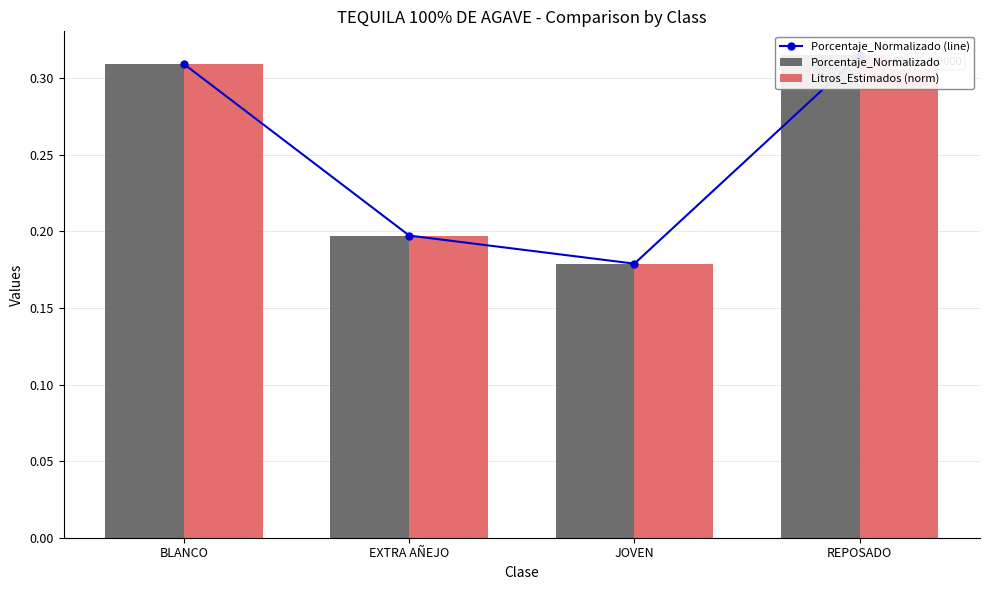

What is the average value of the Porcentaje_Normalizado (line) series?

0.2